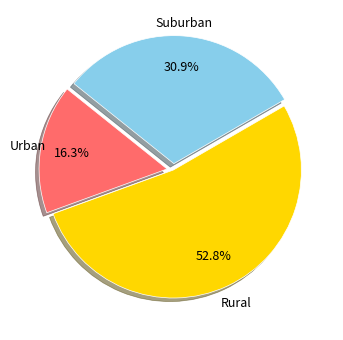

Is there any slice that represents more than half of the pie?

Yes